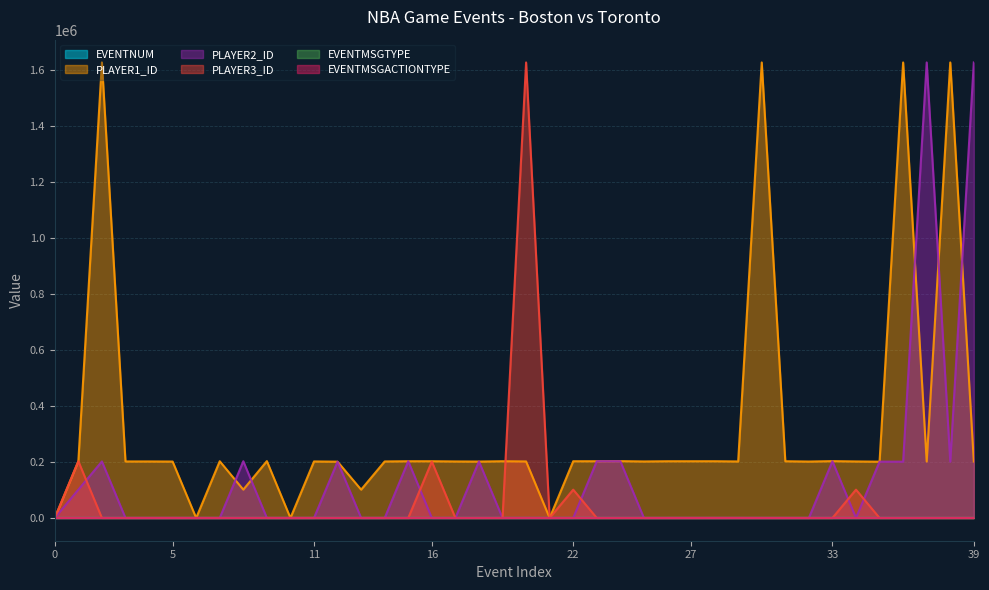

List the series in order of their peak value, lowest first.

EVENTMSGTYPE, EVENTNUM, EVENTMSGACTIONTYPE, PLAYER1_ID, PLAYER2_ID, PLAYER3_ID